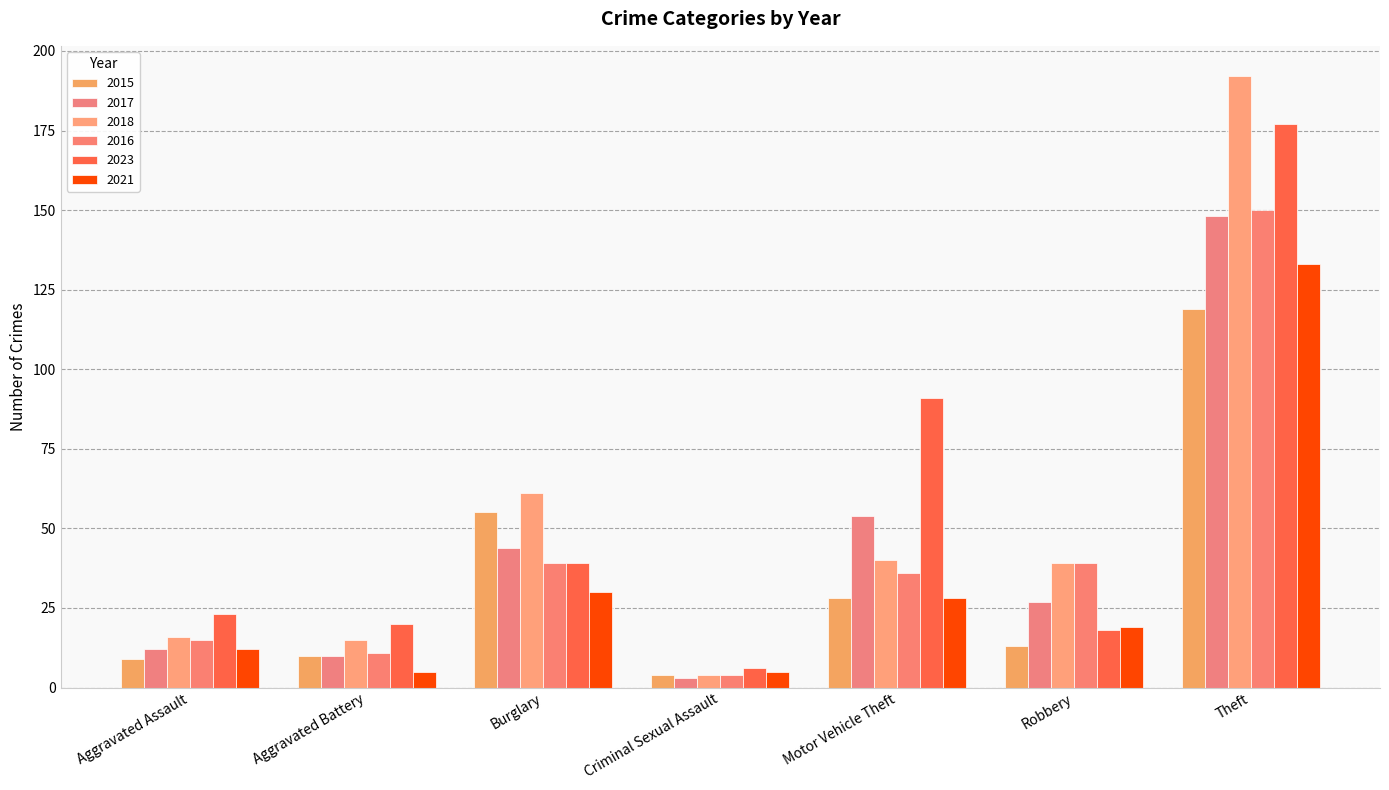

How many values in the 2023 series are below 23?

3